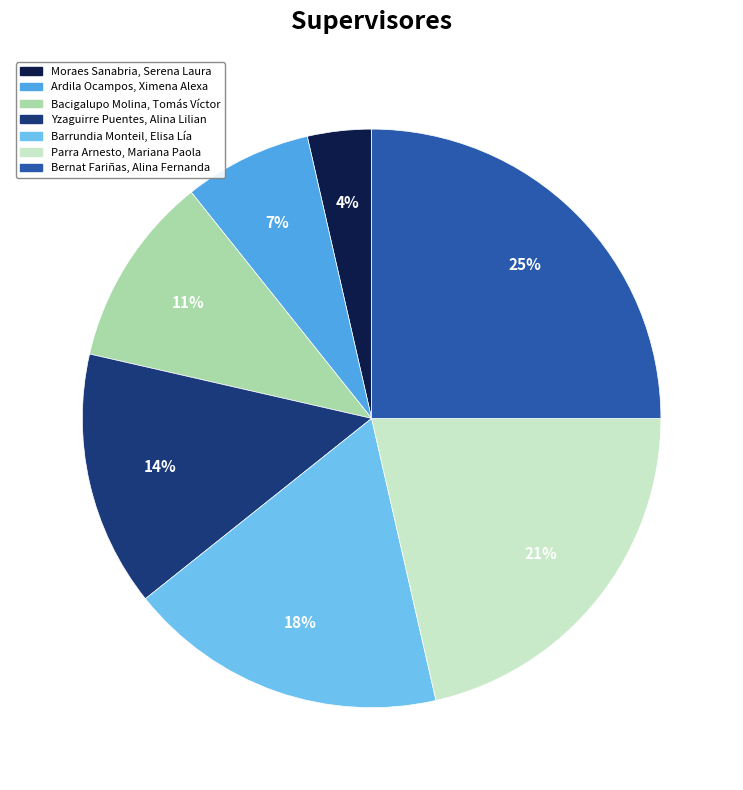

How many slices are in this pie chart?

7